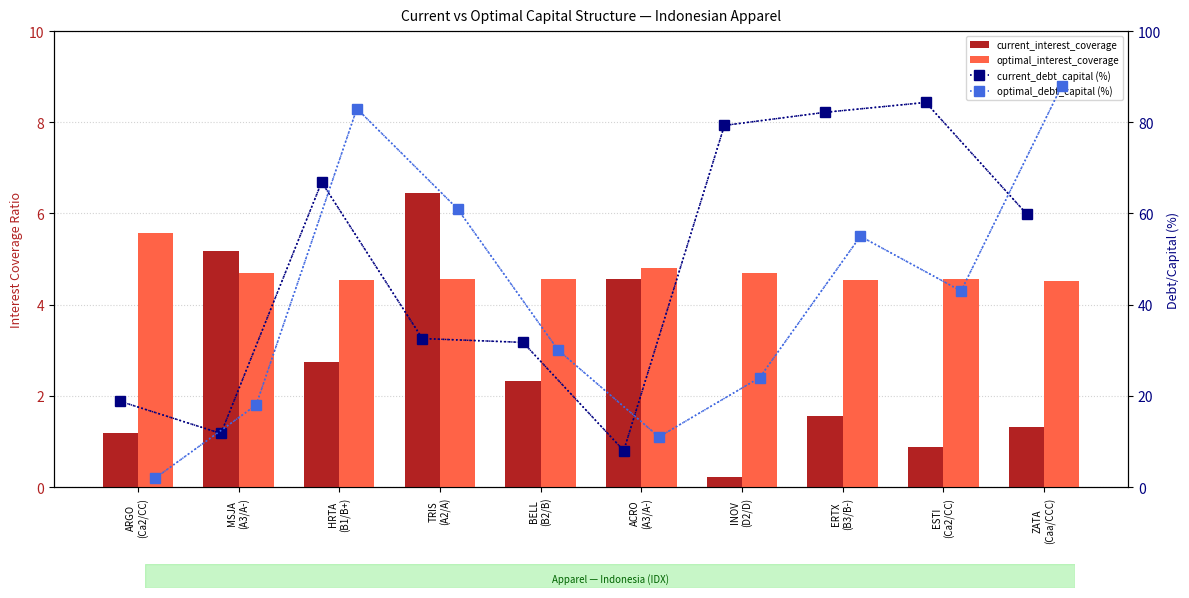

What is the approximate value of optimal_debt_capital (%) at ARGO
(Ca2/CC)?

2.0